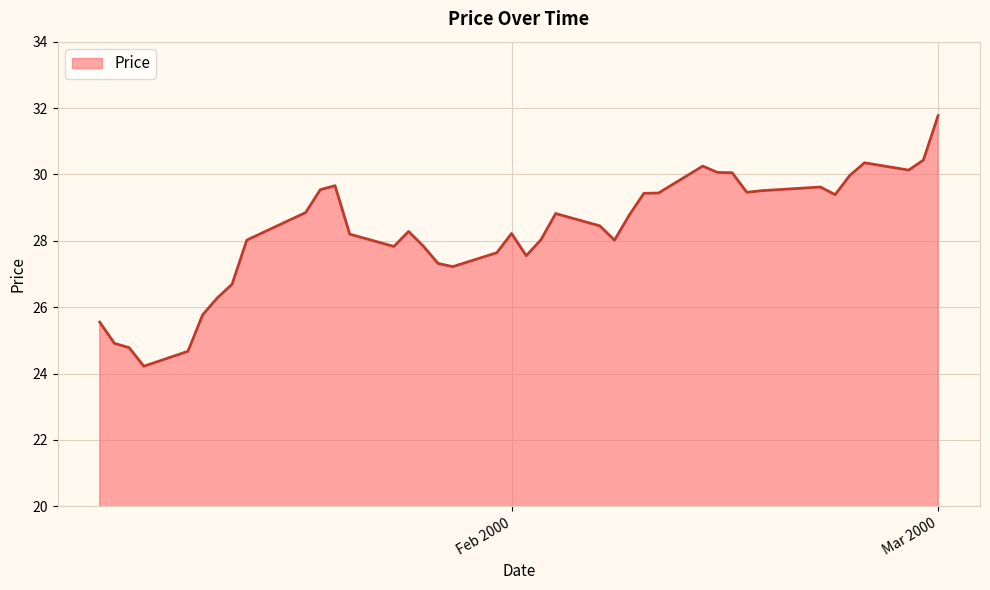

What is the maximum value shown in the chart?

31.8